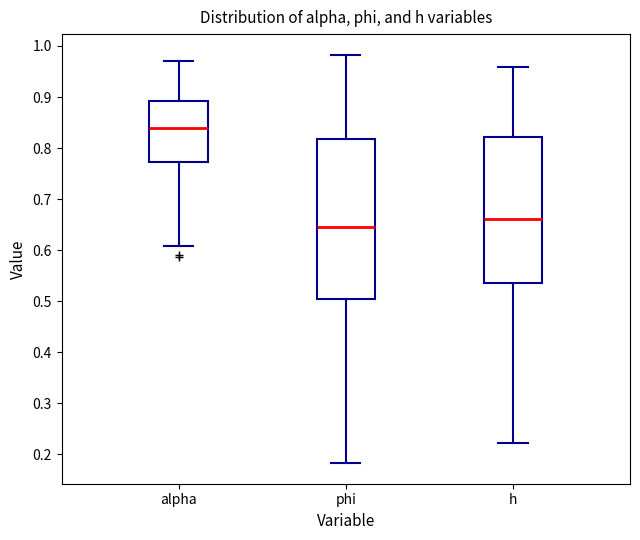

Where does the lower whisker of the box for h end on the y-axis? The values are not printed on the chart, so give them approximately, as read against the axis.

0.22